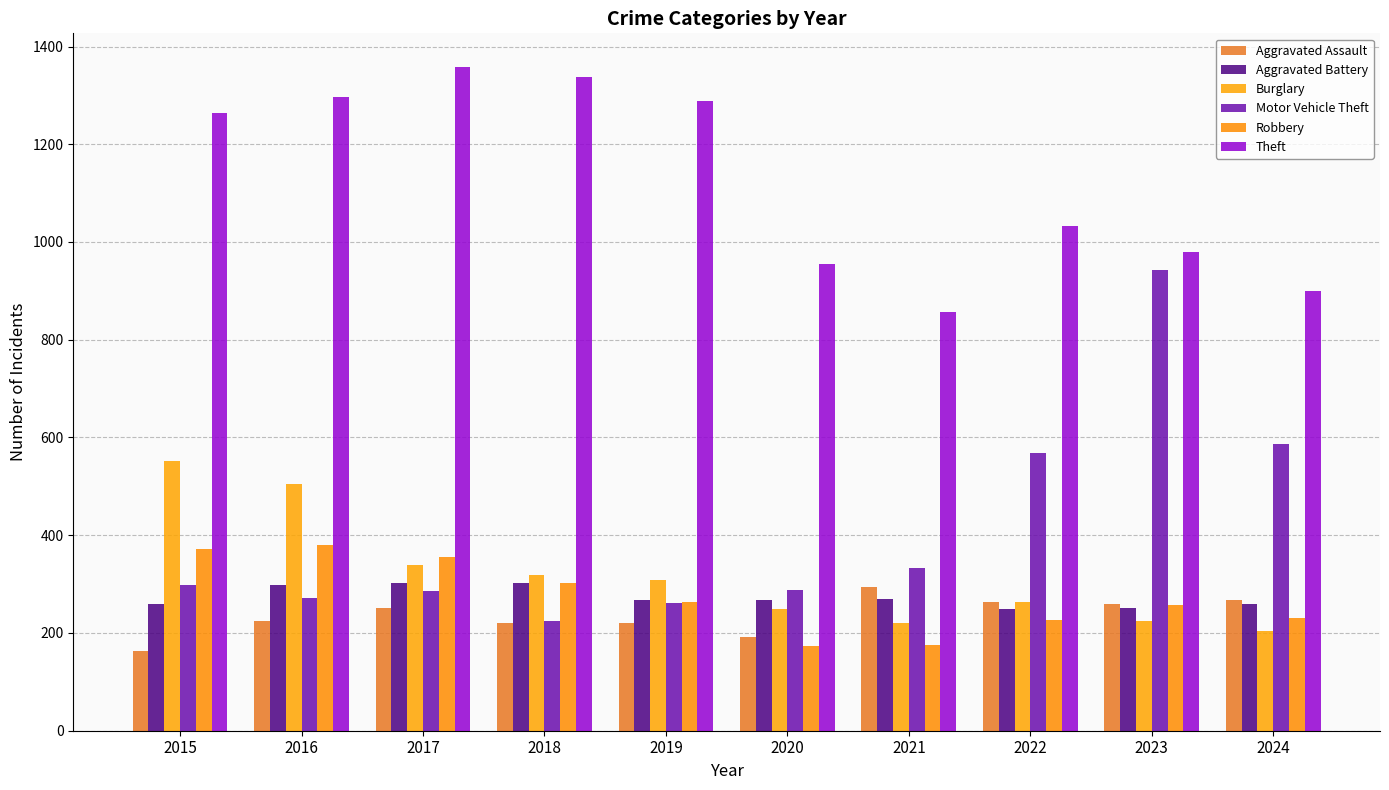

Reading left to right, transcribe all the data shown in this chart.

Aggravated Assault: 164	225	251	220	220	192	295	264	259	267
Aggravated Battery: 259	298	303	302	267	268	270	249	251	259
Burglary: 552	505	339	319	308	250	220	263	225	205
Motor Vehicle Theft: 299	272	285	225	262	287	332	569	943	587
Robbery: 372	381	356	302	263	174	175	227	257	230
Theft: 1263	1297	1359	1337	1288	954	856	1032	980	900